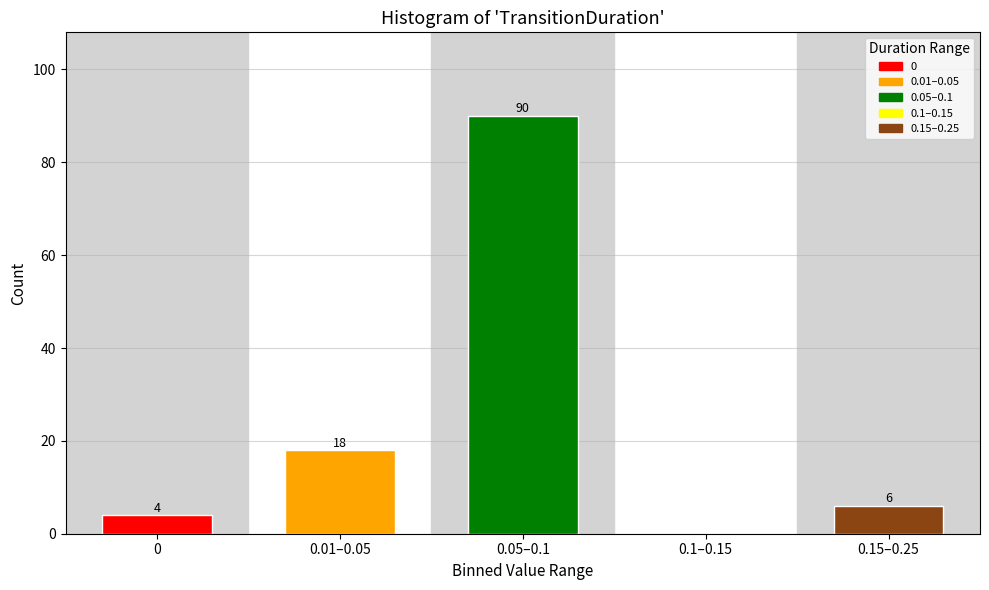

Reading left to right, extract all data points from this chart.

0=4	0.01–0.05=18	0.05–0.1=90	0.1–0.15=0	0.15–0.25=6